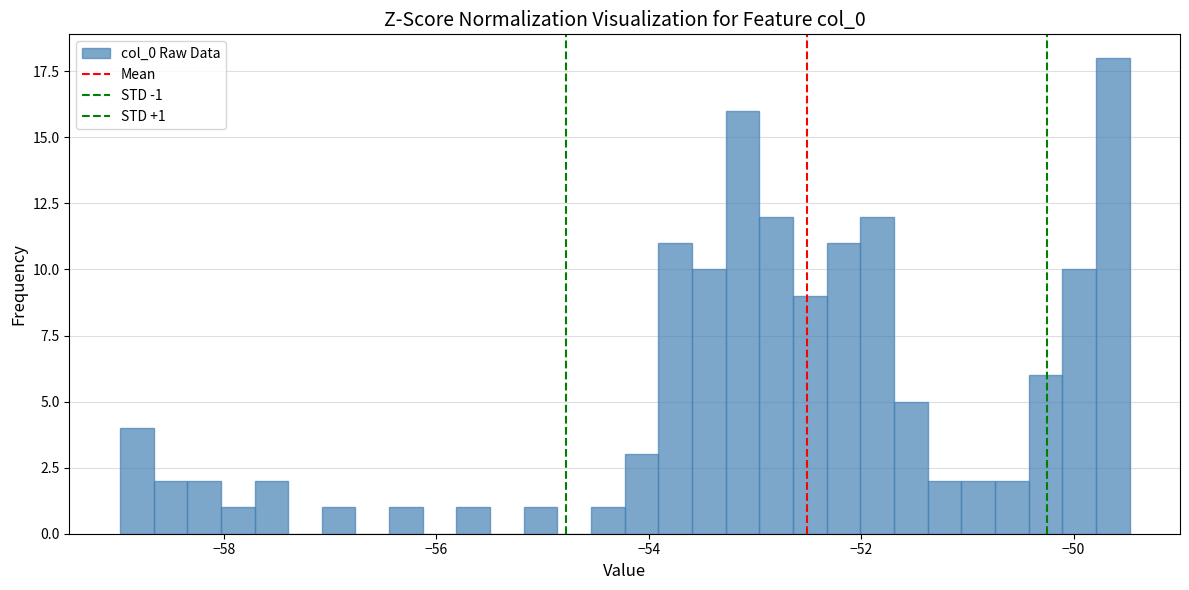

Around what value on the x-axis is the tallest bar? Give the approximate position of its centre, as read against the axis.

-49.6